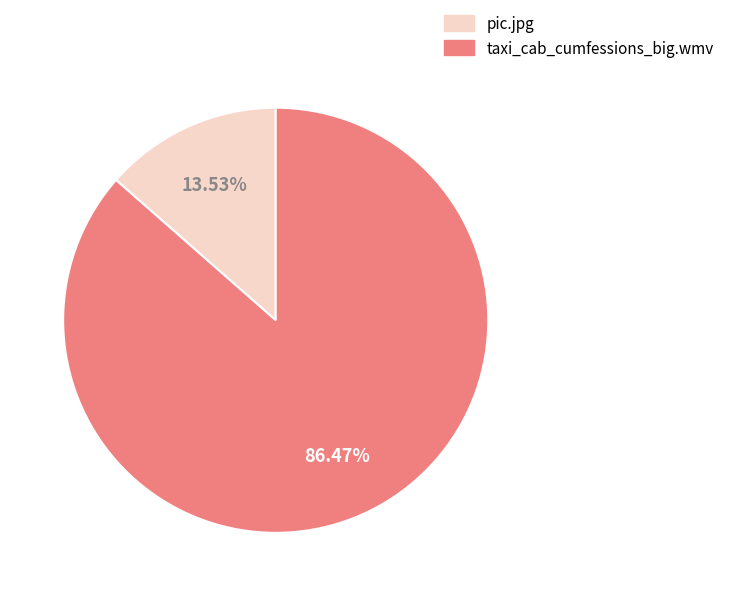

Combined, do taxi_cab_cumfessions_big.wmv and pic.jpg account for over 50%?

Yes